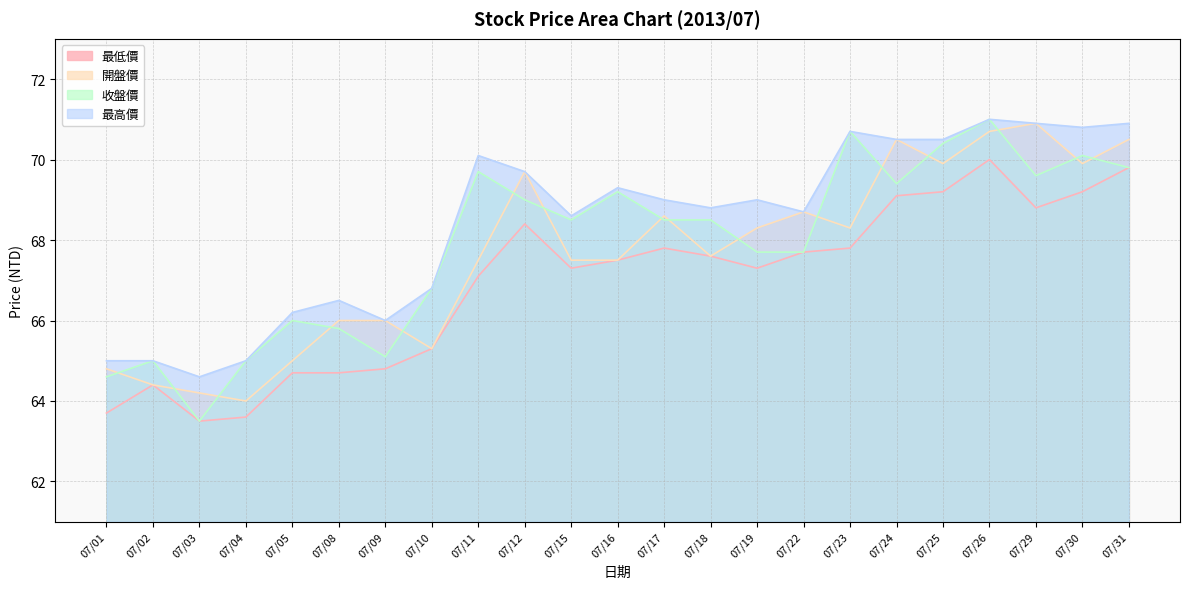

Reading left to right, list all the values displayed in this chart.

最低價: 07/01=63.7	07/02=64.4	07/03=63.5	07/04=63.6	07/05=64.7	07/08=64.7	07/09=64.8	07/10=65.3	07/11=67.1	07/12=68.4	07/15=67.3	07/16=67.5	07/17=67.8	07/18=67.6	07/19=67.3	07/22=67.7	07/23=67.8	07/24=69.1	07/25=69.2	07/26=70.0	07/29=68.8	07/30=69.2	07/31=69.8
開盤價: 07/01=64.8	07/02=64.4	07/03=64.2	07/04=64.0	07/05=65.0	07/08=66.0	07/09=66.0	07/10=65.3	07/11=67.5	07/12=69.7	07/15=67.5	07/16=67.5	07/17=68.6	07/18=67.6	07/19=68.3	07/22=68.7	07/23=68.3	07/24=70.5	07/25=69.9	07/26=70.7	07/29=70.9	07/30=69.9	07/31=70.5
收盤價: 07/01=64.6	07/02=65.0	07/03=63.5	07/04=65.0	07/05=66.0	07/08=65.8	07/09=65.1	07/10=66.8	07/11=69.7	07/12=69.0	07/15=68.5	07/16=69.2	07/17=68.5	07/18=68.5	07/19=67.7	07/22=67.7	07/23=70.7	07/24=69.4	07/25=70.4	07/26=71.0	07/29=69.6	07/30=70.1	07/31=69.8
最高價: 07/01=65.0	07/02=65.0	07/03=64.6	07/04=65.0	07/05=66.2	07/08=66.5	07/09=66.0	07/10=66.8	07/11=70.1	07/12=69.7	07/15=68.6	07/16=69.3	07/17=69.0	07/18=68.8	07/19=69.0	07/22=68.7	07/23=70.7	07/24=70.5	07/25=70.5	07/26=71.0	07/29=70.9	07/30=70.8	07/31=70.9